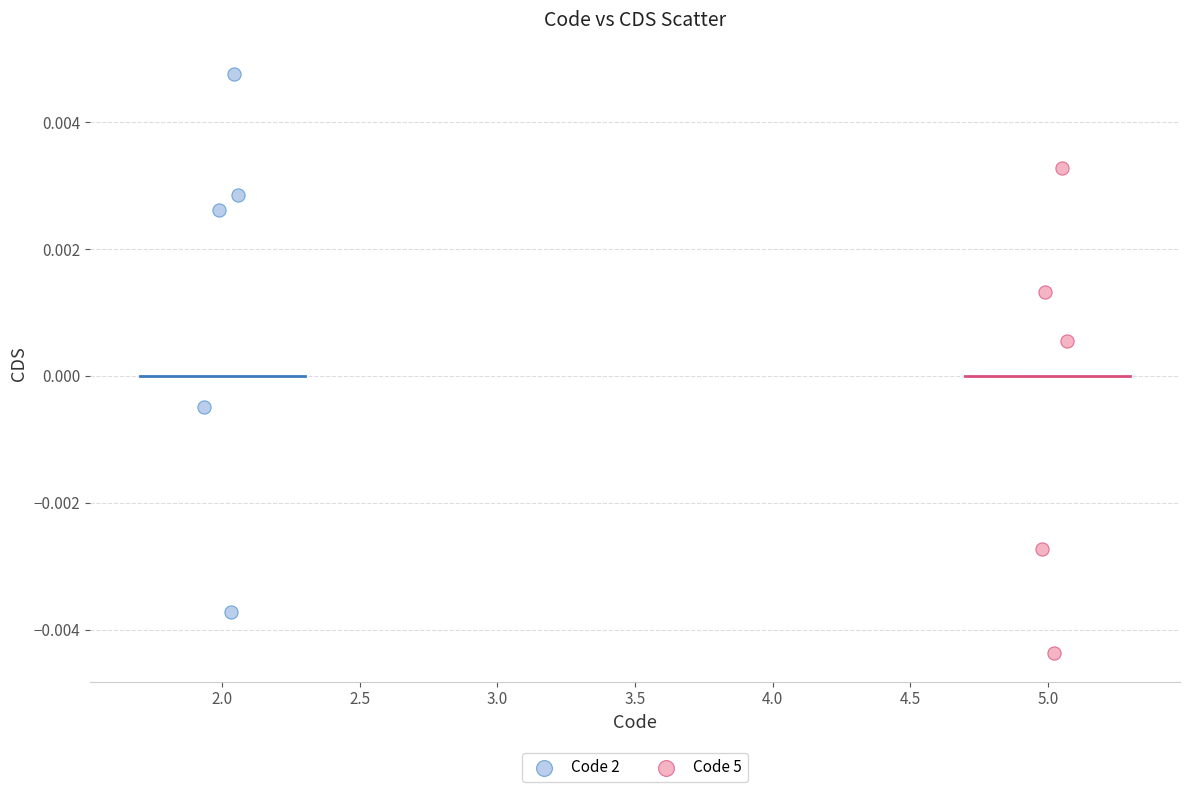

Which series has the largest Y range (max minus min)?

Code 2